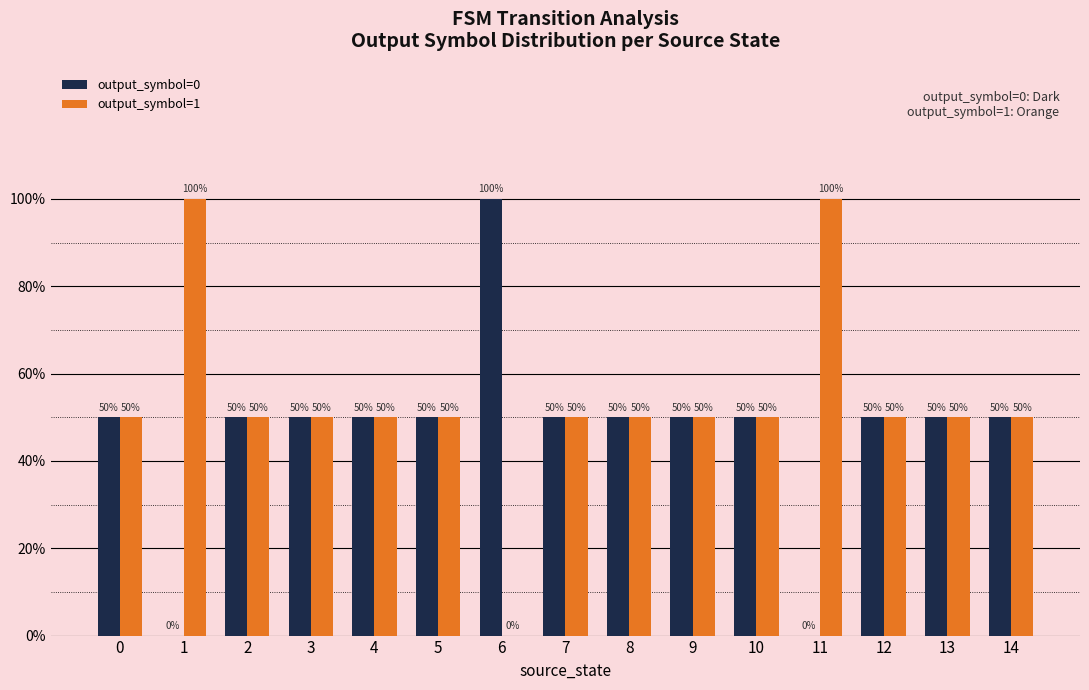

Are the bars grouped side by side (vs. stacked)?

Yes